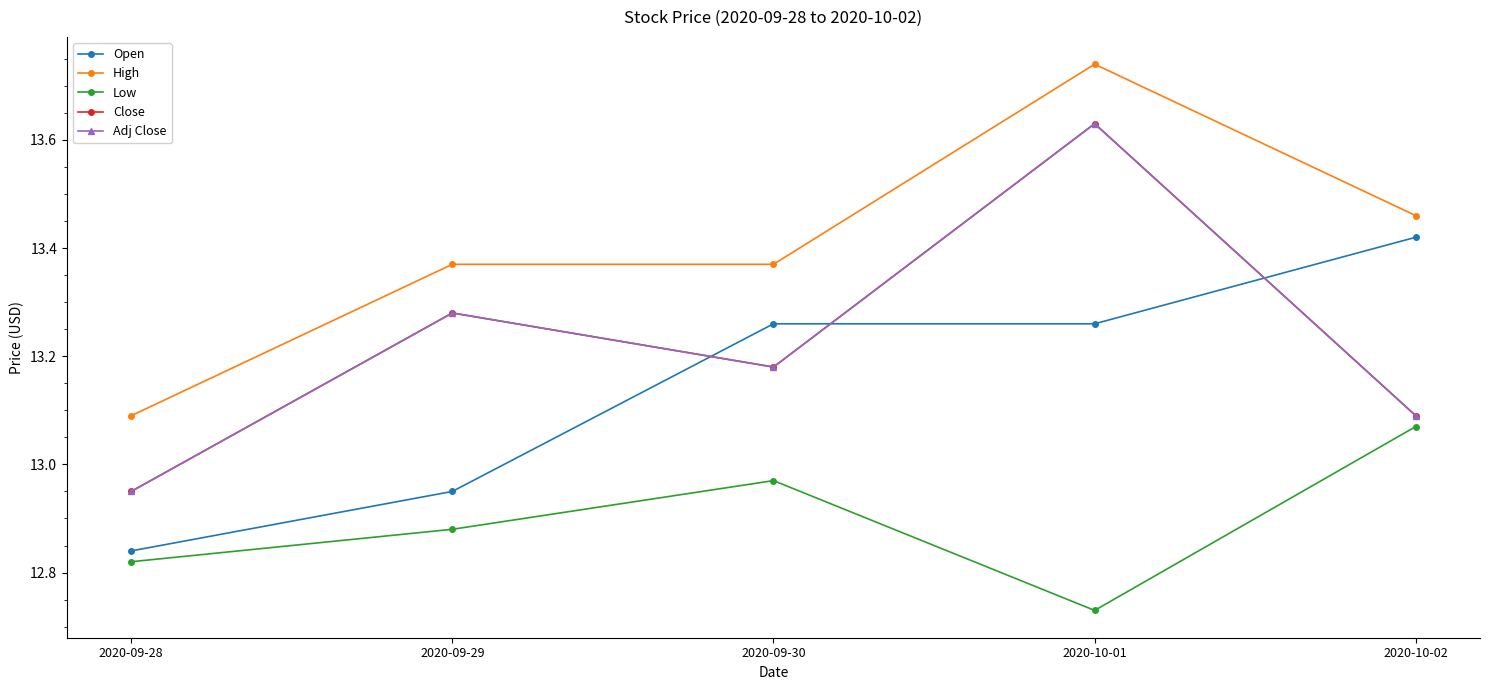

Which series has the widest spread of values?

Close